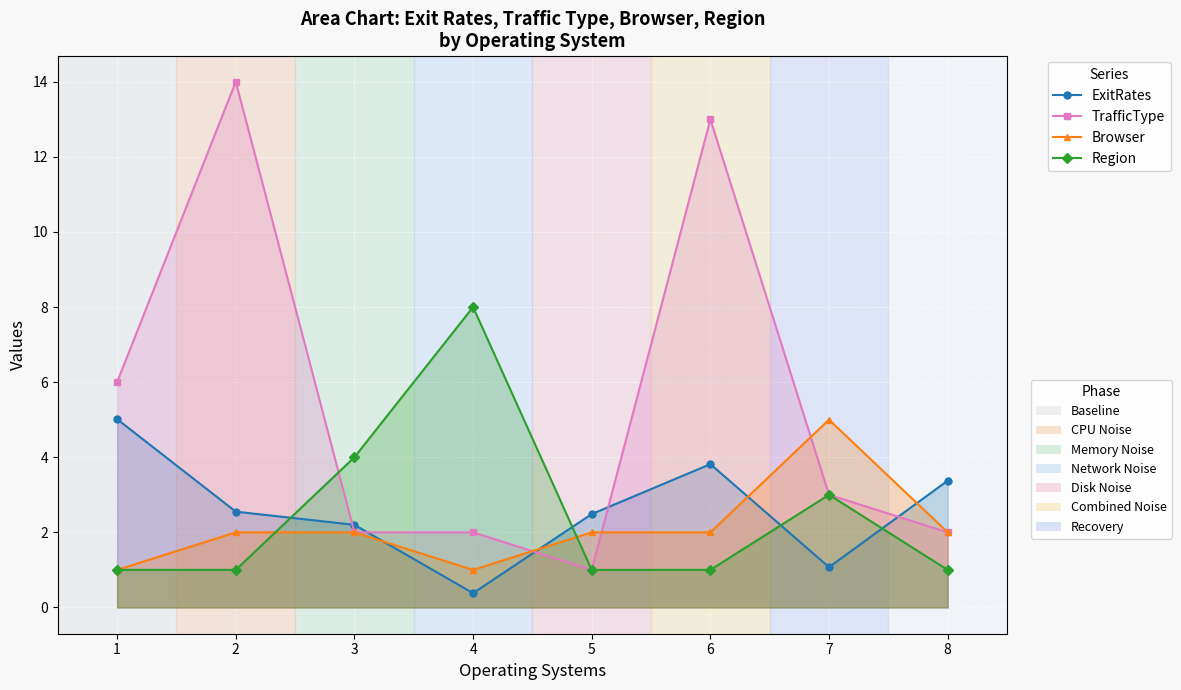

At which label is ExitRates closest to 2?

3